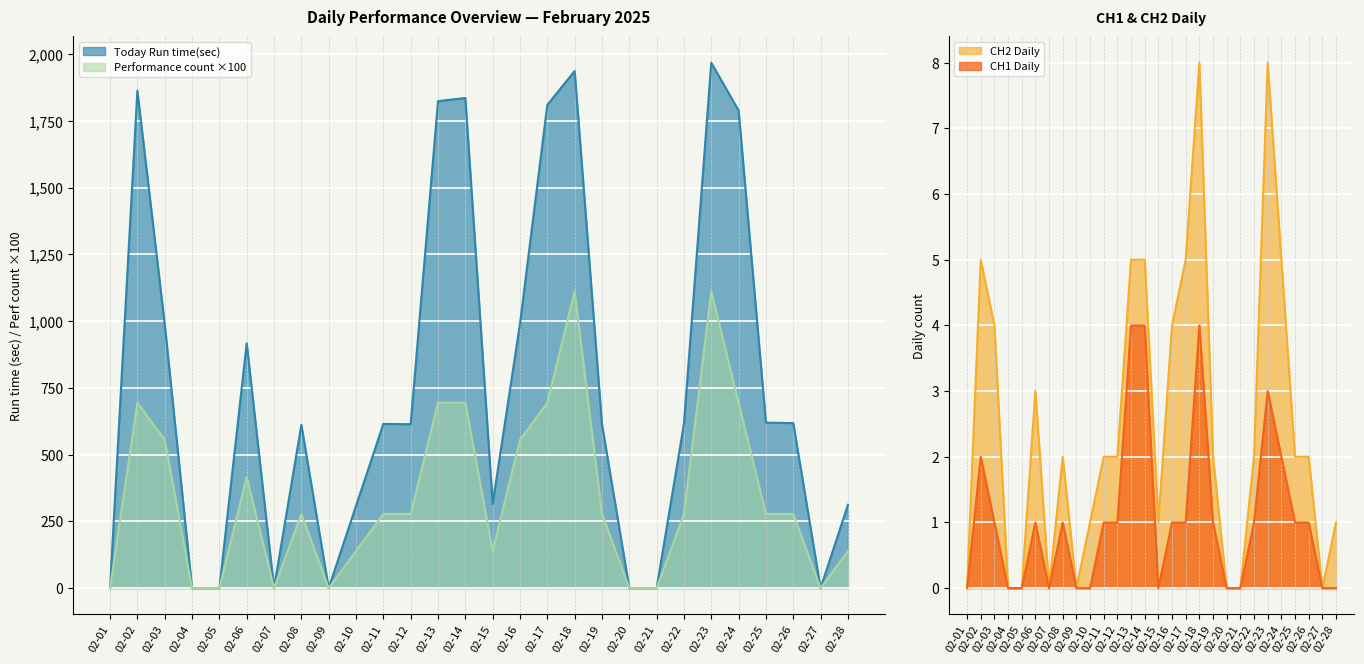

Which series has the widest spread of values?

Today Run time(sec)